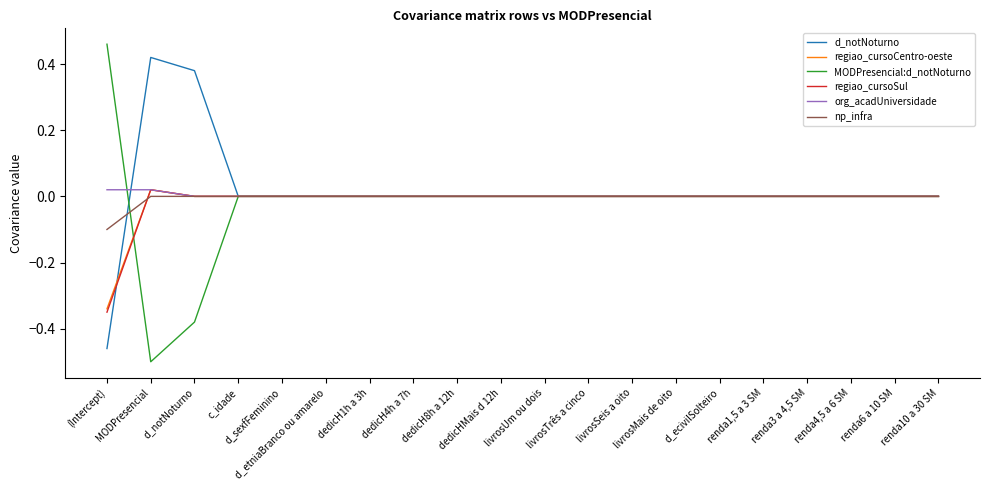

List the series in order of their peak value, highest first.

MODPresencial:d_notNoturno, d_notNoturno, regiao_cursoCentro-oeste, regiao_cursoSul, org_acadUniversidade, np_infra